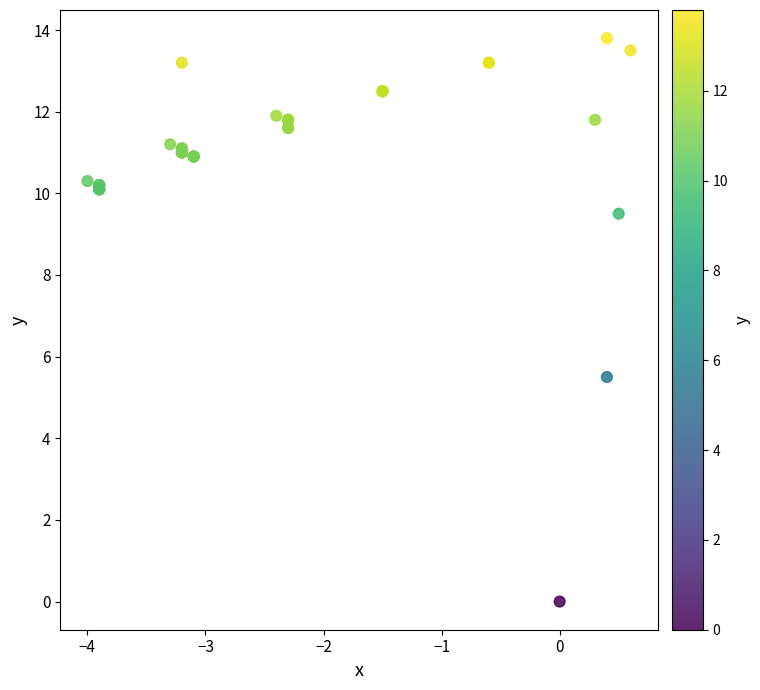

What Y value in the scatter plot is closest to 6?

5.5